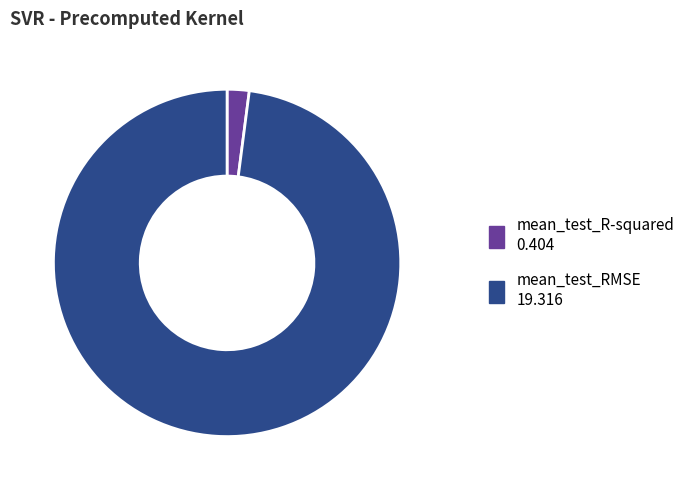

Which slice represents more than half of the pie?

mean_test_RMSE